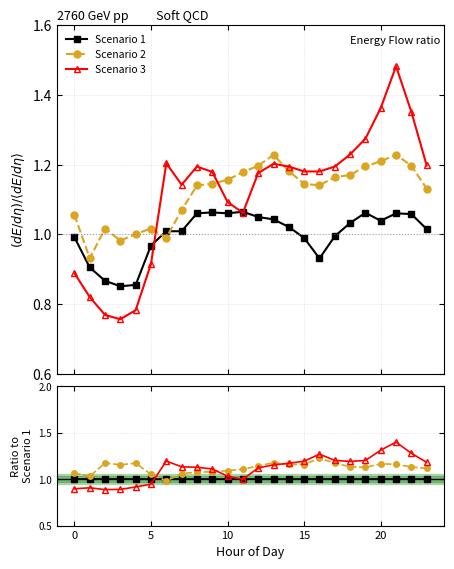

Is it true that Scenario 2 equals 1.2 at 13?

True